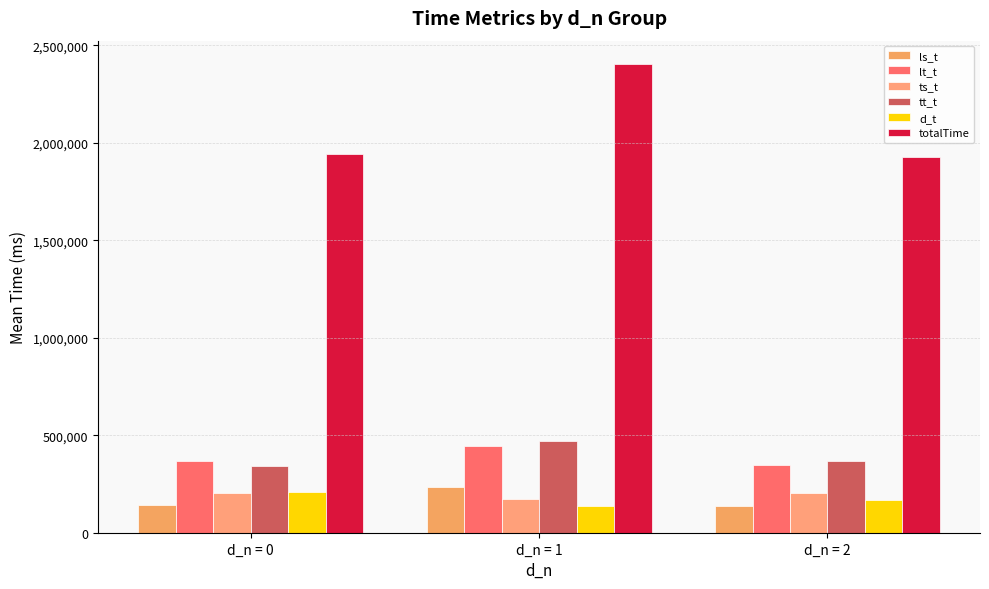

What is the difference between the maximum and minimum values in the d_t series?

71521.6